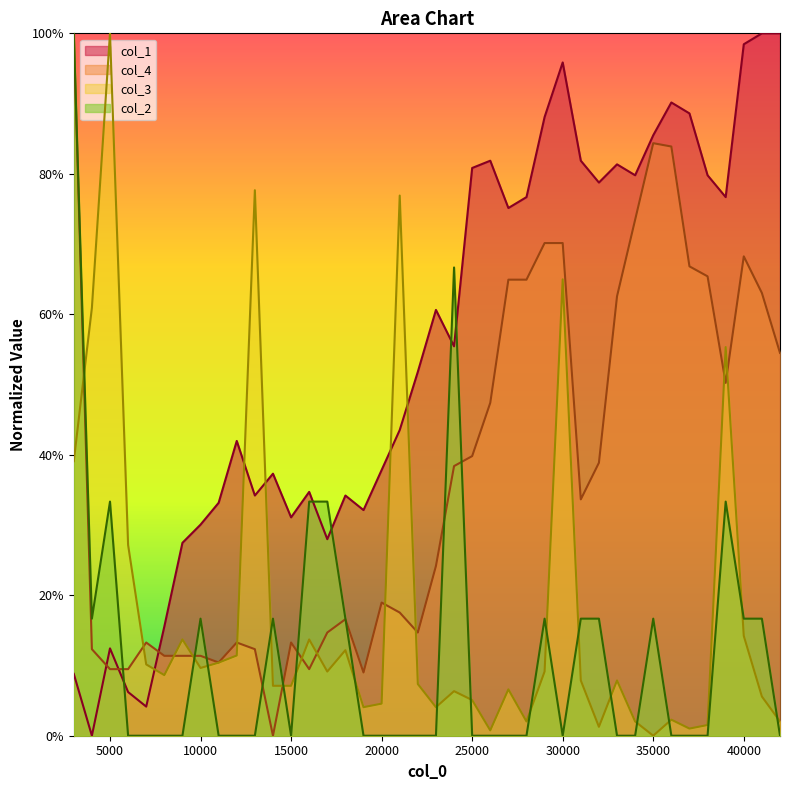

Rank the categories by col_4 value from highest to lowest.

3000, 35000, 36000, 34000, 29000, 30000, 40000, 37000, 38000, 27000, 28000, 41000, 33000, 42000, 39000, 26000, 25000, 32000, 24000, 31000, 23000, 20000, 21000, 18000, 17000, 22000, 7000, 12000, 15000, 4000, 13000, 8000, 9000, 10000, 11000, 5000, 6000, 16000, 19000, 14000